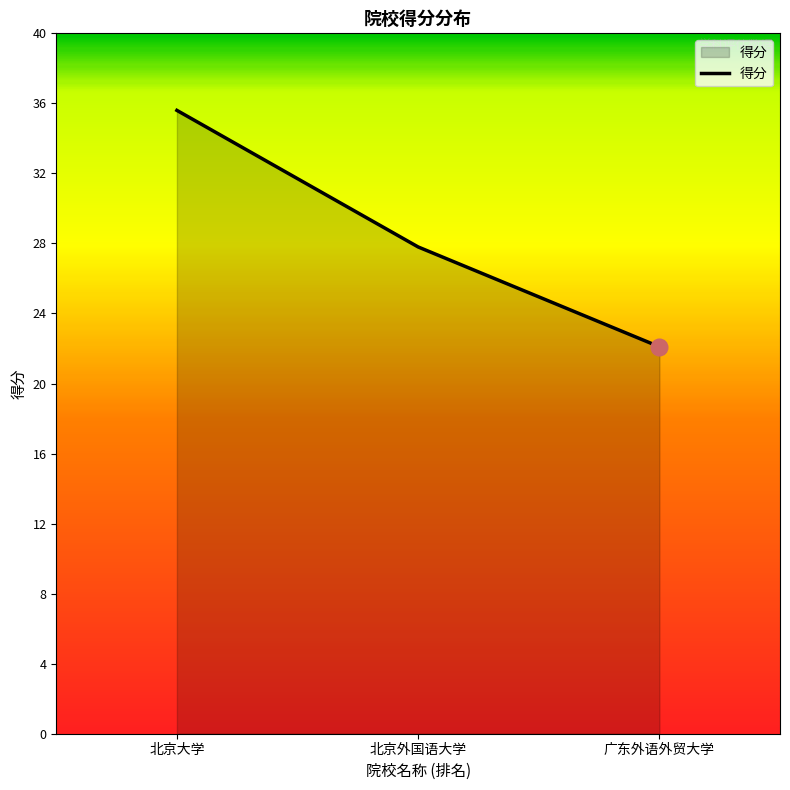

What is the ratio of the value at 北京大学 to the value at 广东外语外贸大学?

1.6